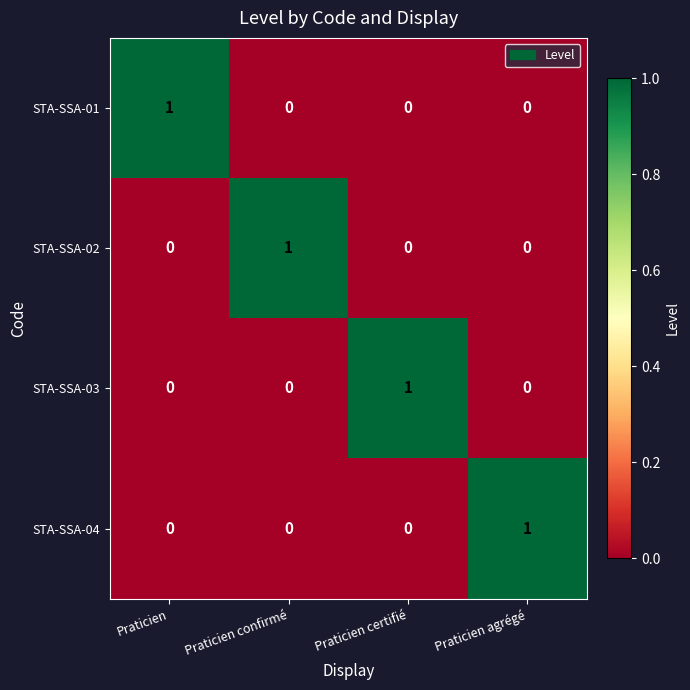

Which category has the highest value in the STA-SSA-02 series?

Praticien confirmé